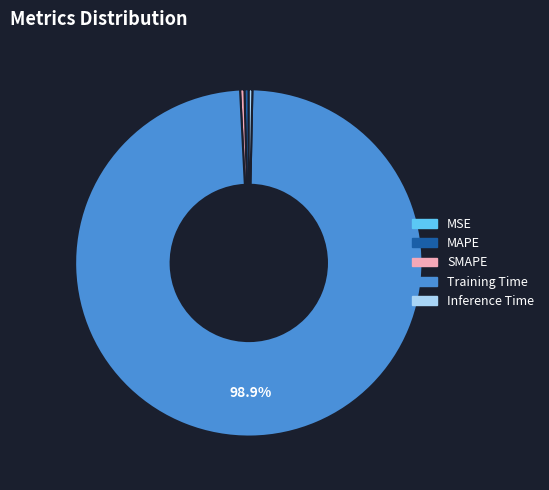

Which category has the biggest portion of the pie?

Training Time